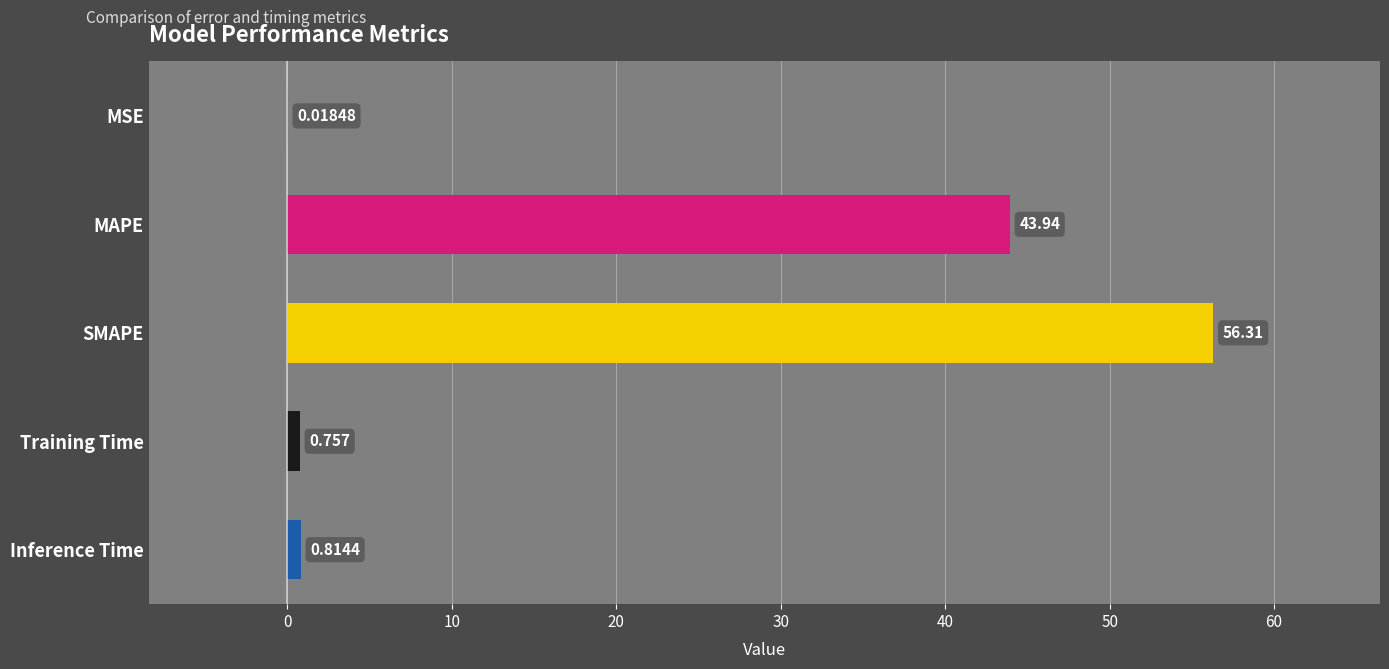

At which category does the chart reach its peak across all series?

SMAPE